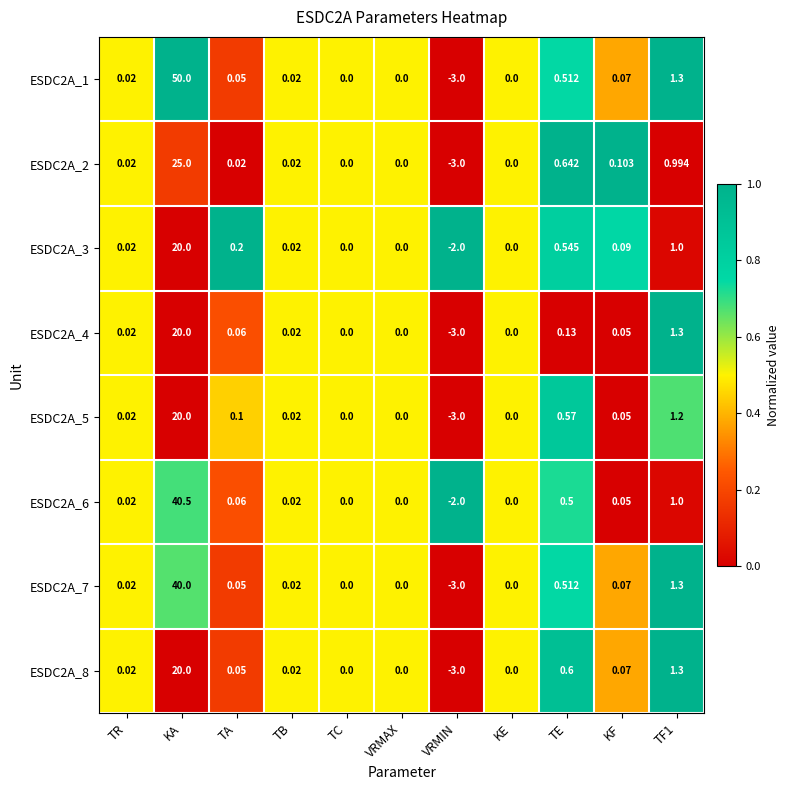

At which category is the sum across all series the highest?

KA